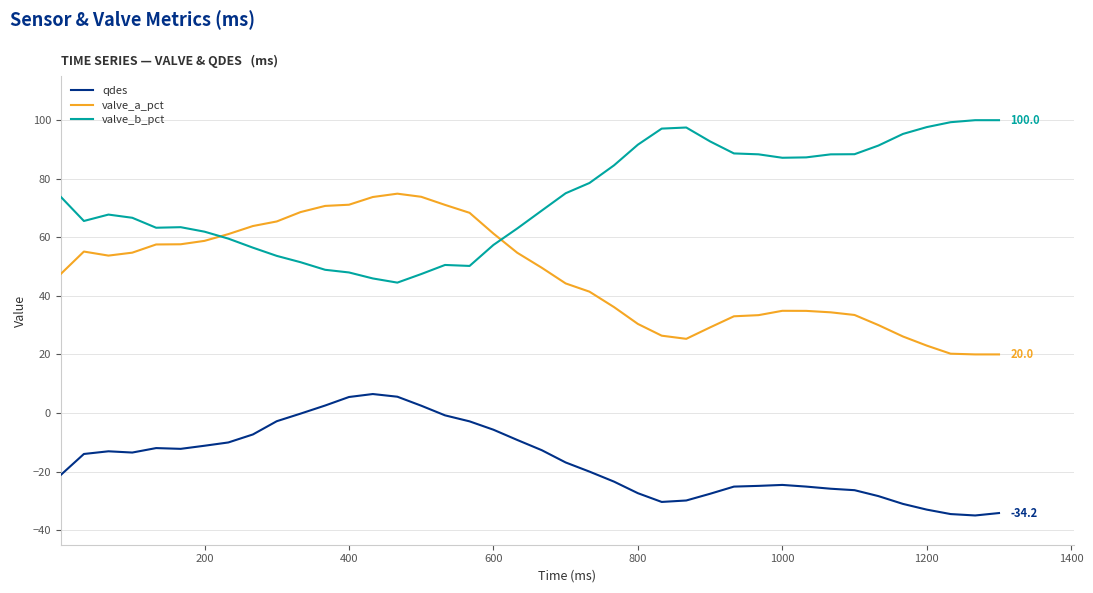

True or false: valve_b_pct and qdes cross at least once.

False